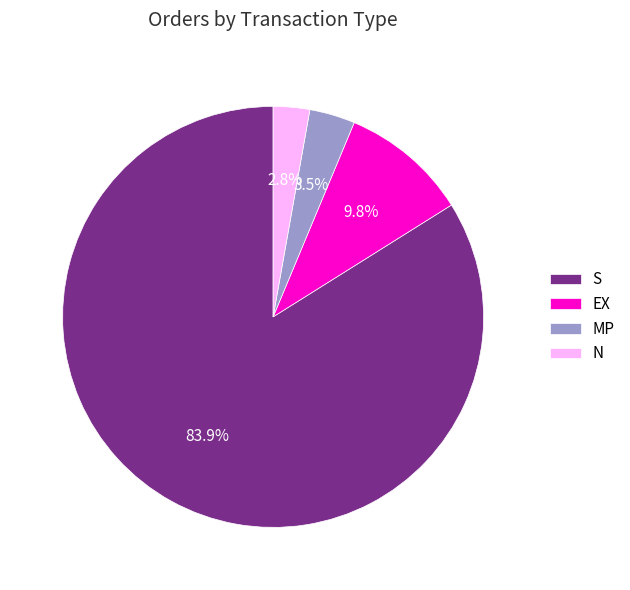

How many slices are in this pie chart?

4